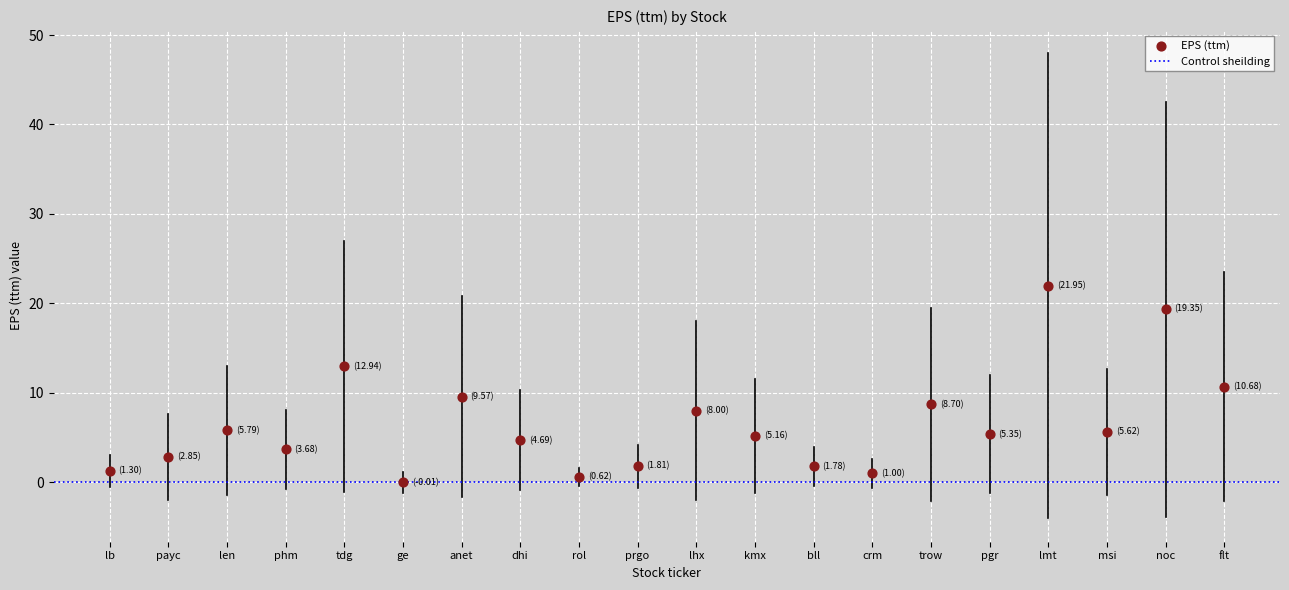

What is the range of Y values (max minus min)?

22.0